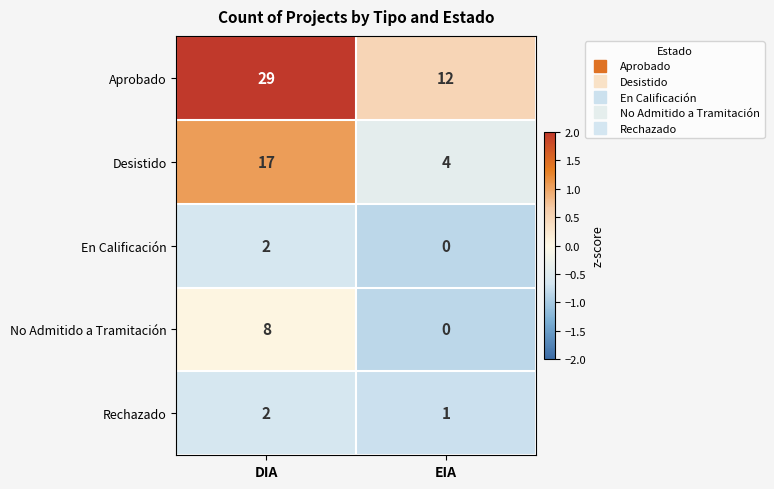

What is the difference between the maximum and minimum values in the Desistido series?

13